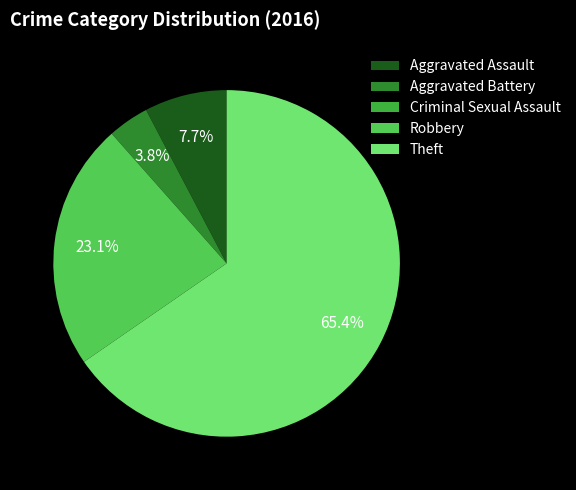

To the nearest percent, what is the combined percentage of Criminal Sexual Assault and Aggravated Assault?

8%